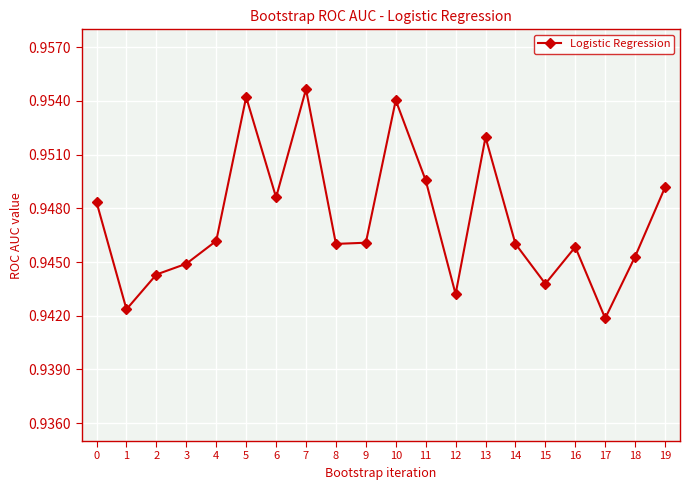

Count the number of categories in the chart.

20